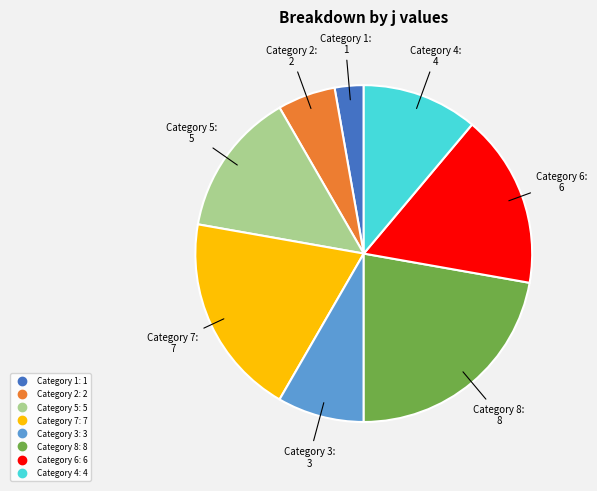

Is there any slice that represents more than half of the pie?

No